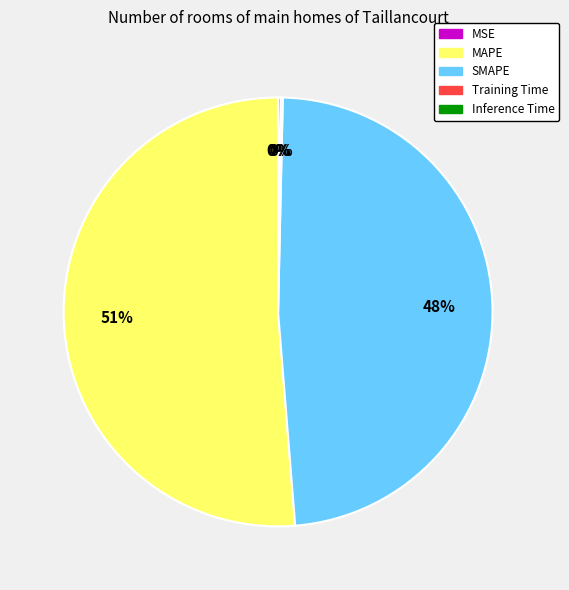

What is the largest slice in the pie chart?

MAPE